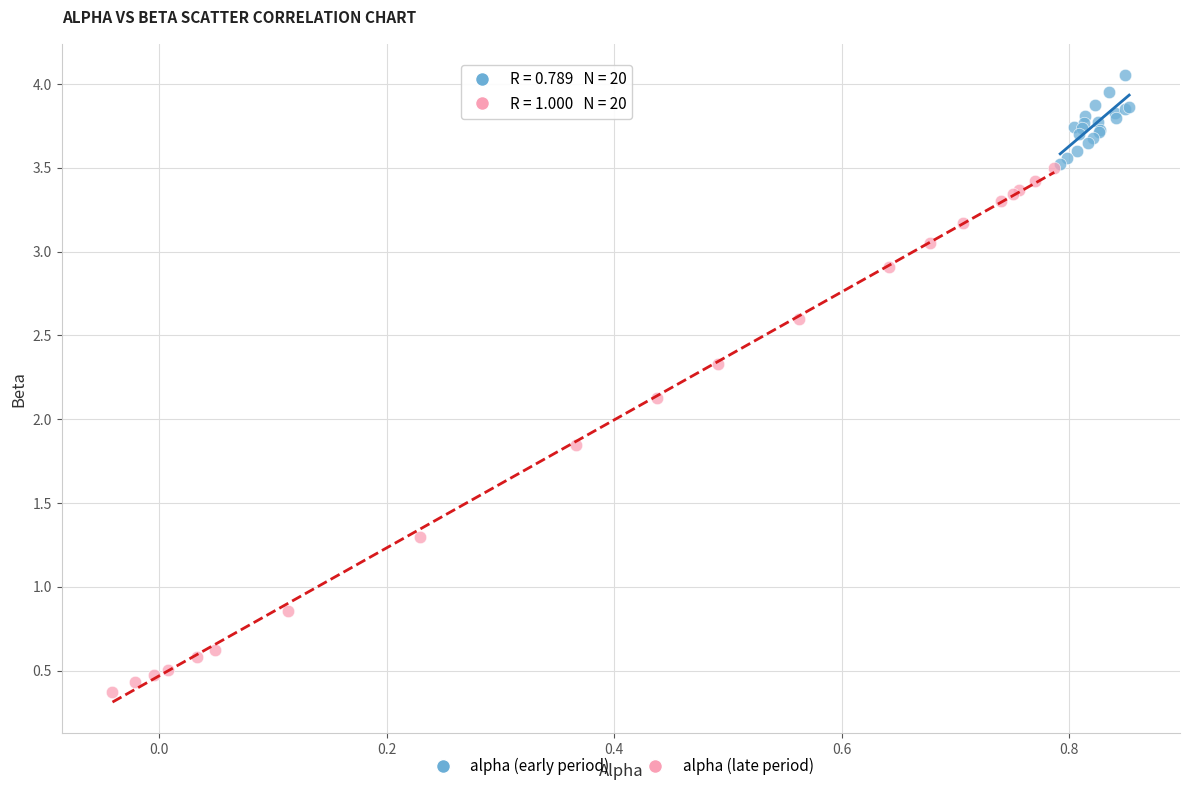

Which series reaches the minimum Y coordinate?

alpha (late period)